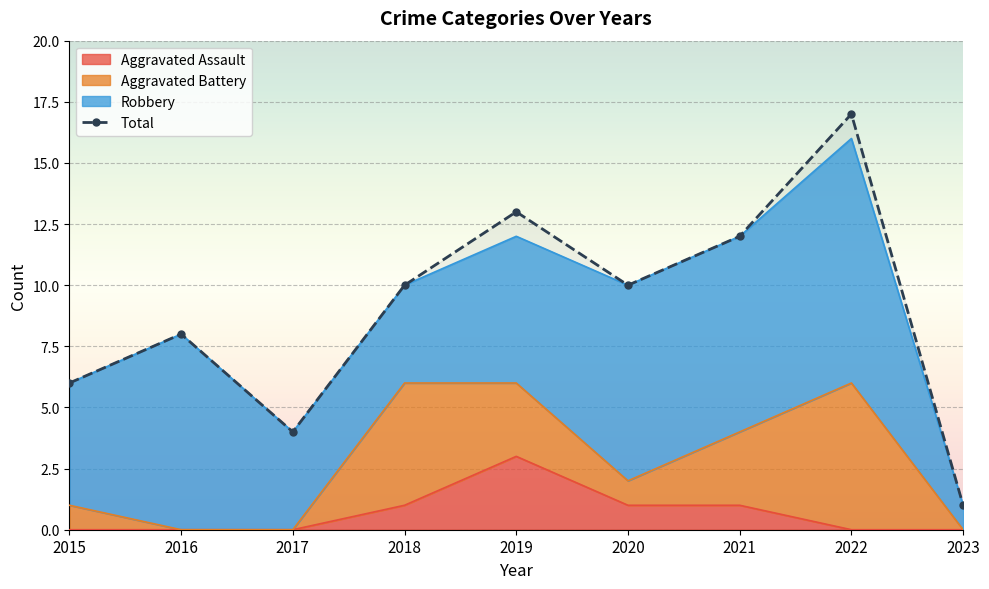

List the labels in order of value, largest first.

2022, 2019, 2021, 2018, 2020, 2016, 2015, 2017, 2023